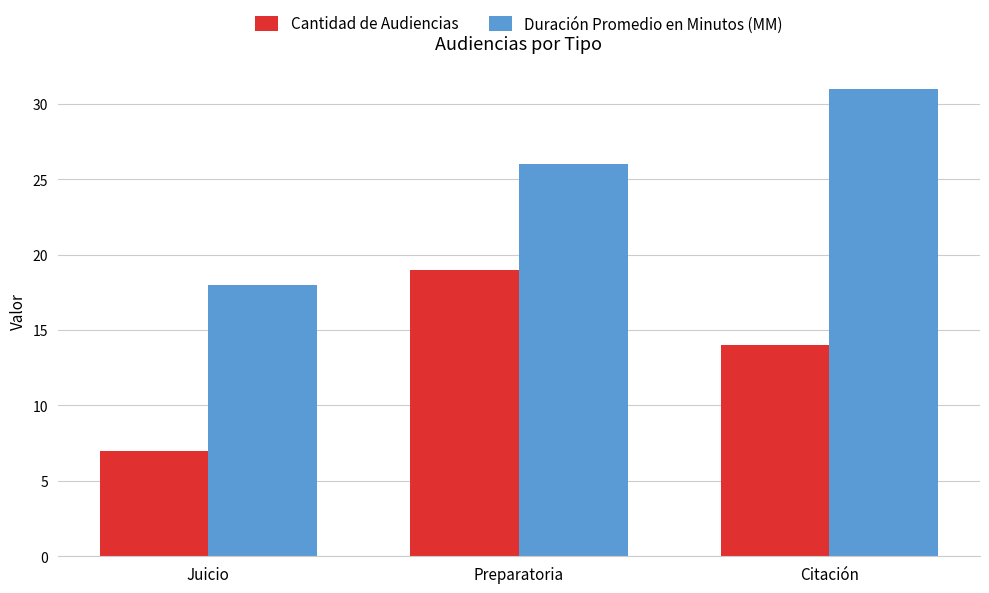

Read the Cantidad de Audiencias value at Preparatoria.

19